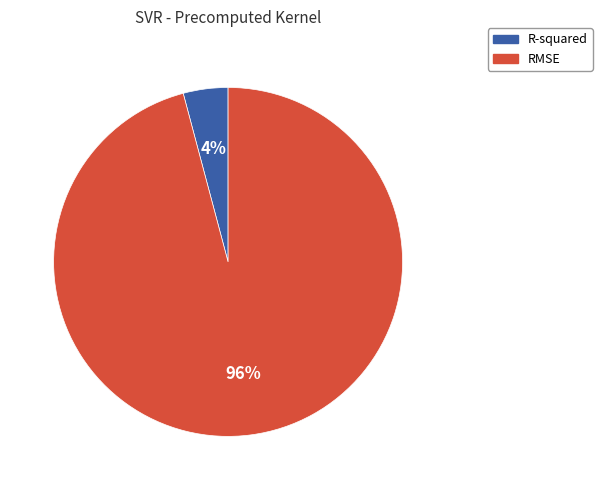

Count the number of slices in the pie.

2